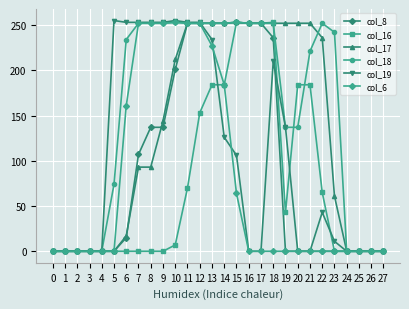

True or false: col_18 has a value of 0 at 27.

True